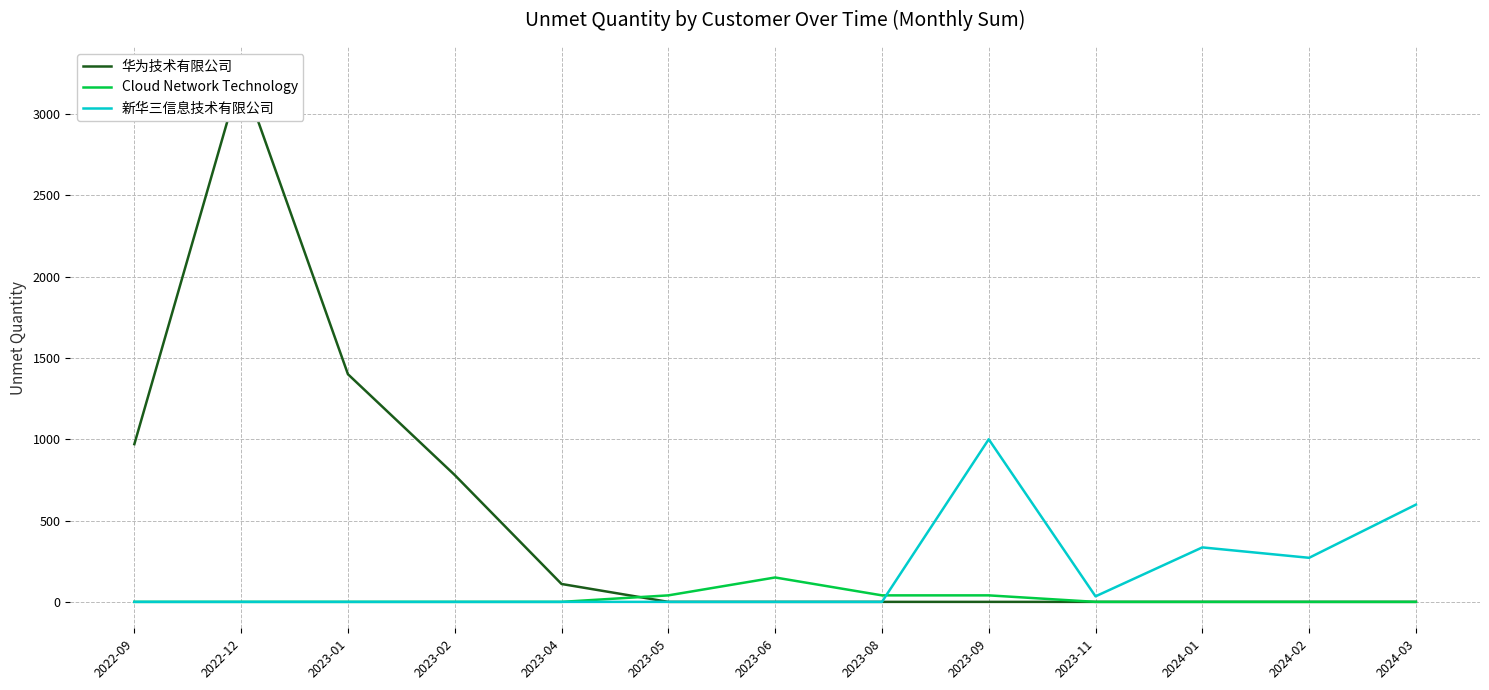

How many lines are shown in the chart?

3